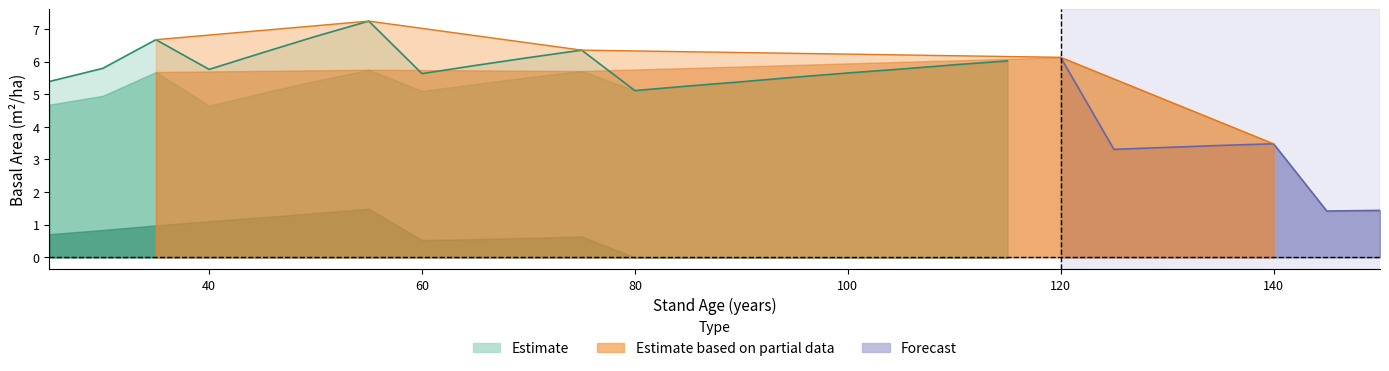

What is the value of the G_sp1 point at the 2nd from the left?

5.0